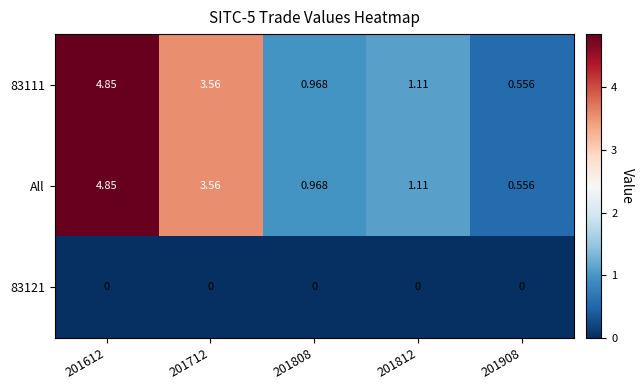

At how many categories does at least one series exceed 1?

3